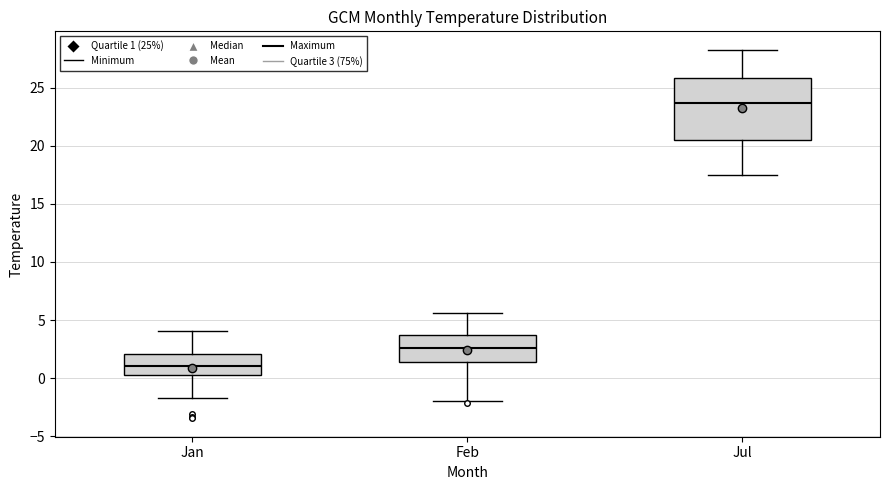

Reading left to right, transcribe this box plot: for each box, give where its median line is, the range the box spans, and where its two whiskers end, as read against the y-axis. The values are not printed on the chart, so give them approximately, as read against the axis.

Jan: median 1.0, box 0.0 to 2.0, whiskers -1.5 to 4.0
Feb: median 2.5, box 1.5 to 3.5, whiskers -2.0 to 5.5
Jul: median 23.5, box 20.5 to 26.0, whiskers 17.5 to 28.5